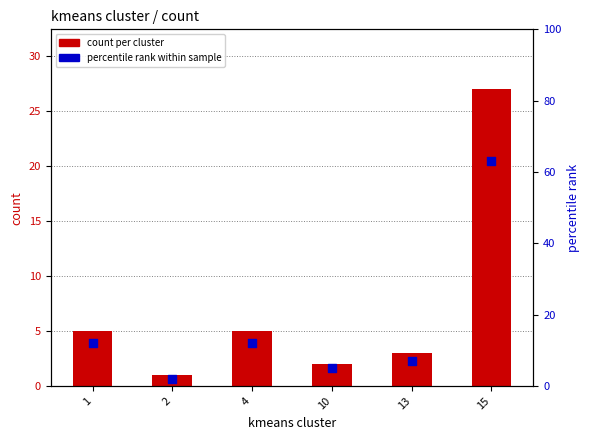

Which series has the largest total across all categories?

percentile rank within sample